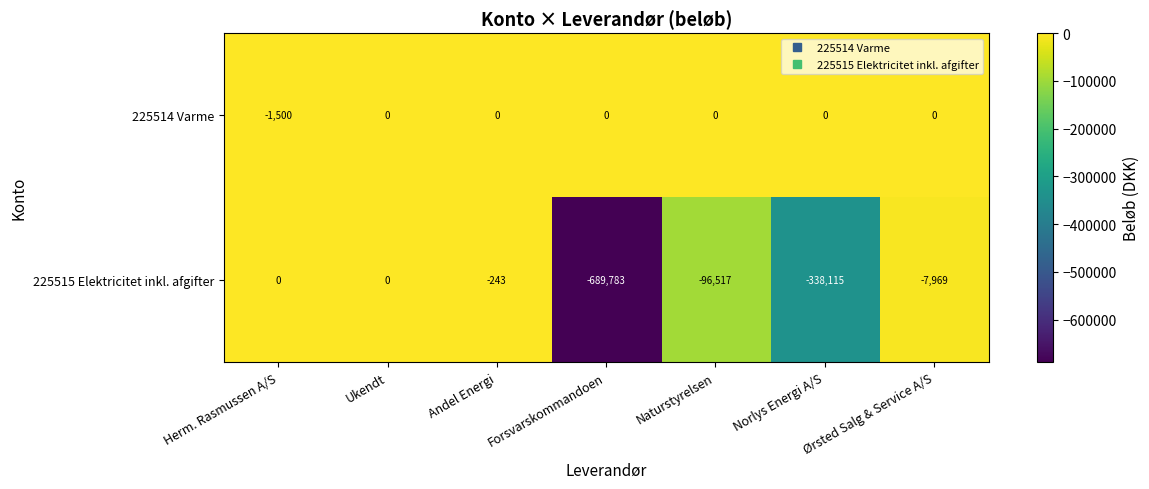

What is the spread (max minus min) of values at Norlys Energi A/S?

338115